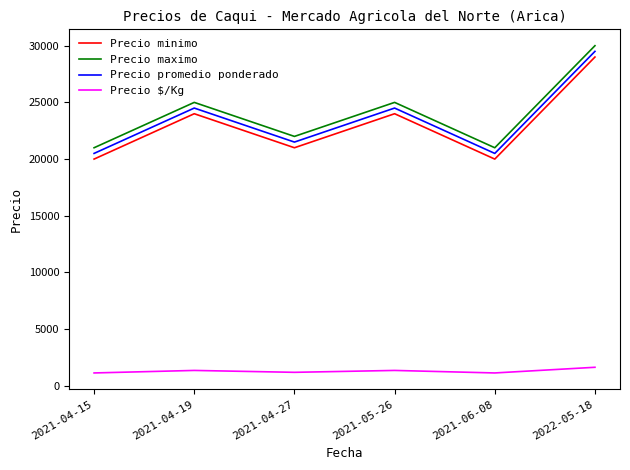

What are all the series names shown in the legend?

Precio minimo, Precio maximo, Precio promedio ponderado, Precio $/Kg